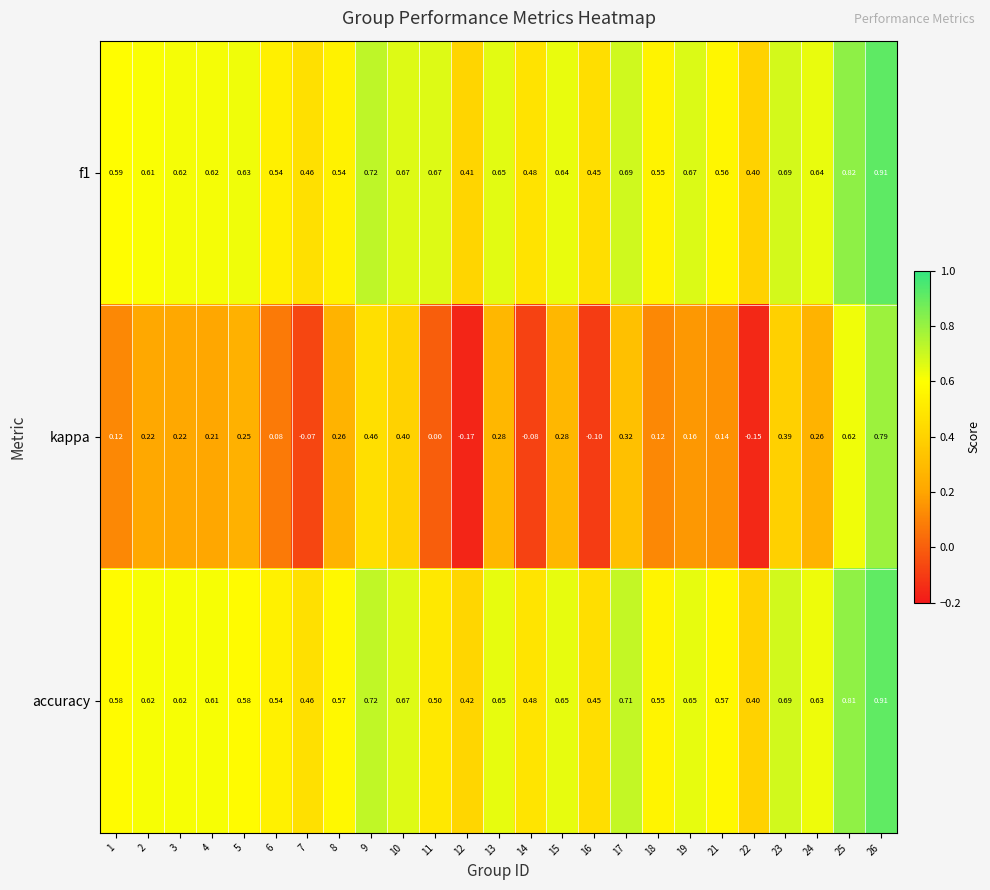

Which series changed the most between 12 and 24?

kappa